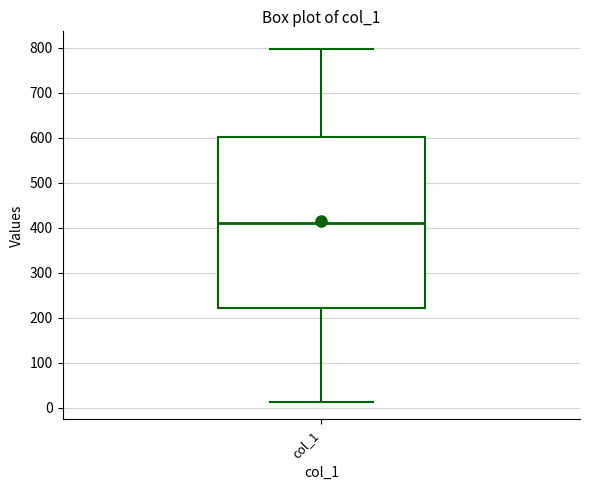

Transcribe this box plot: give where the median line is, the range the box spans, and where the two whiskers end, as read against the y-axis. The values are not printed on the chart, so give them approximately, as read against the axis.

median 410, box 220 to 600, whiskers 10 to 800